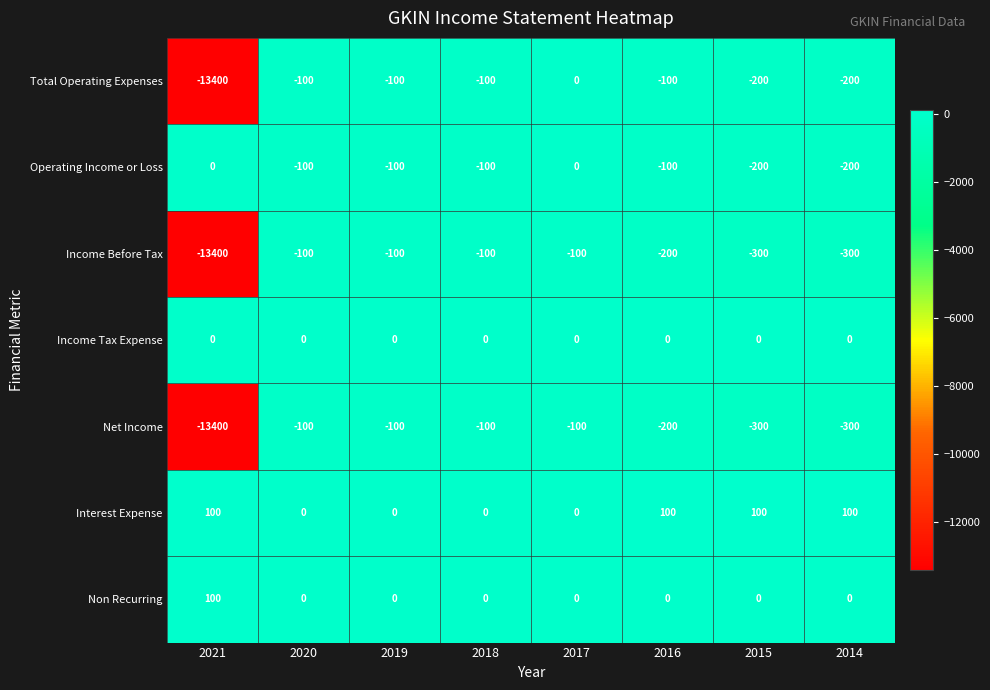

What is the total value across all series at 2019?

-400